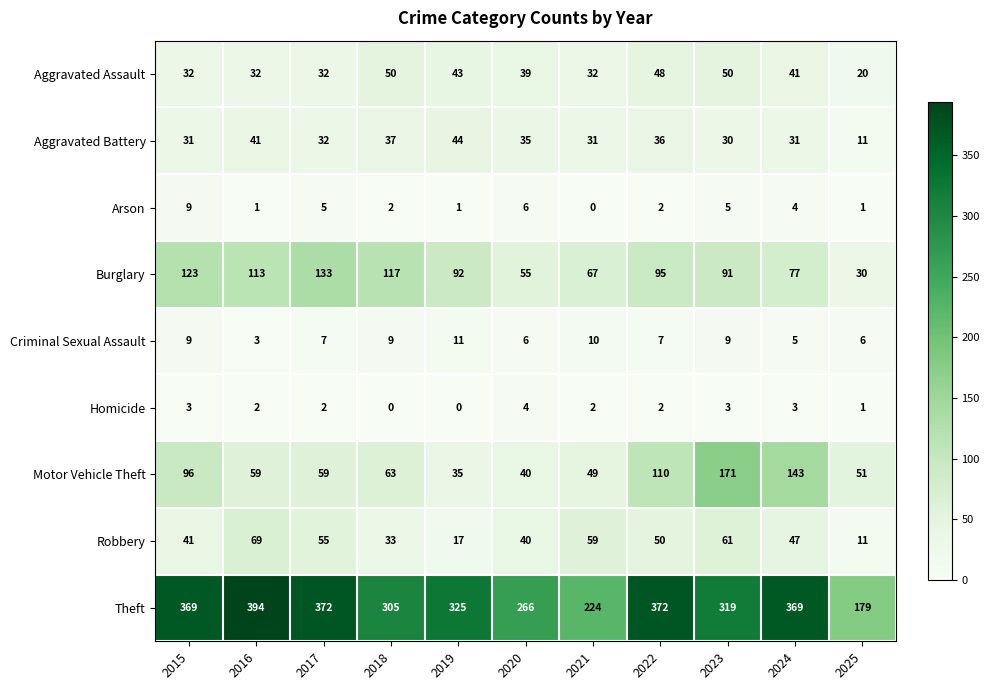

At which label does Criminal Sexual Assault reach its minimum?

2016